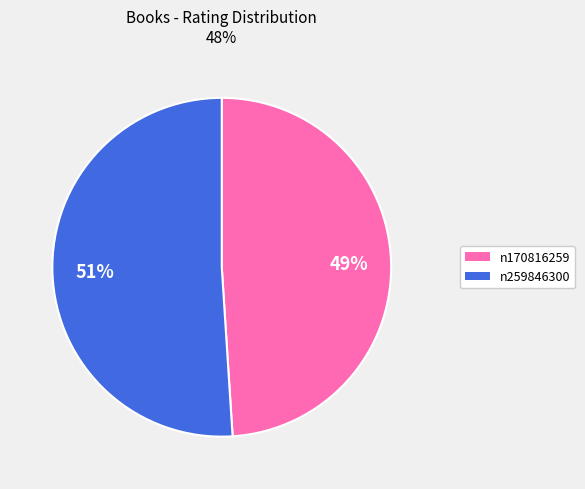

Which slice is the largest?

n259846300